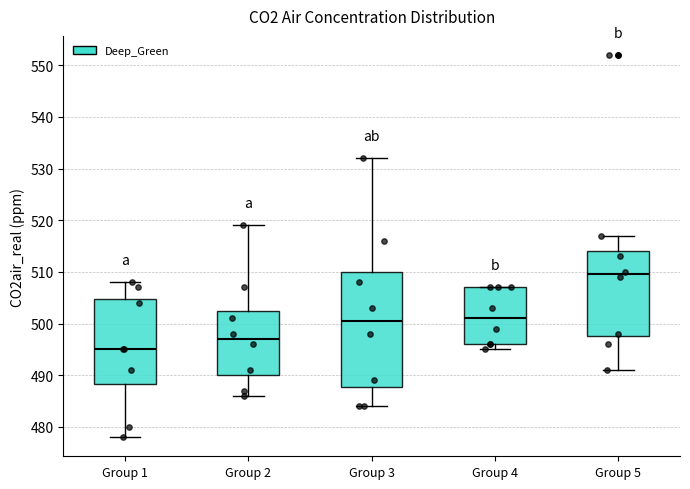

Reading left to right, transcribe this box plot: for each box, give where its median line is, the range the box spans, and where its two whiskers end, as read against the y-axis. The values are not printed on the chart, so give them approximately, as read against the axis.

Group 1: median 495, box 488 to 505, whiskers 478 to 508
Group 2: median 497, box 490 to 502, whiskers 486 to 519
Group 3: median 501, box 488 to 510, whiskers 484 to 532
Group 4: median 501, box 496 to 507, whiskers 495 to 507
Group 5: median 509, box 498 to 514, whiskers 491 to 517